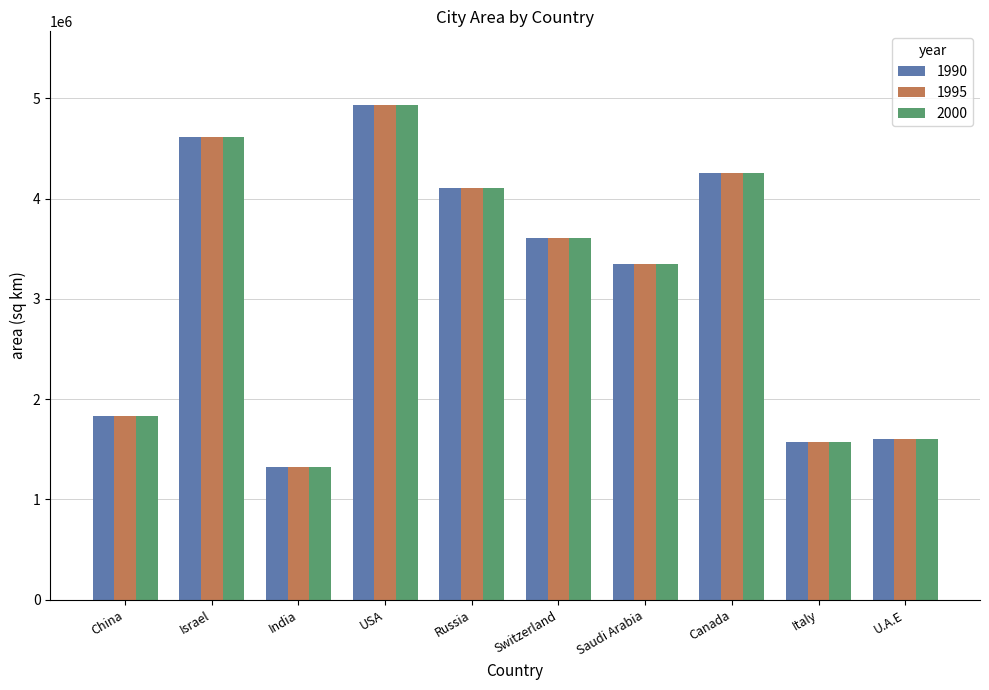

At which category is the sum across all series the highest?

USA